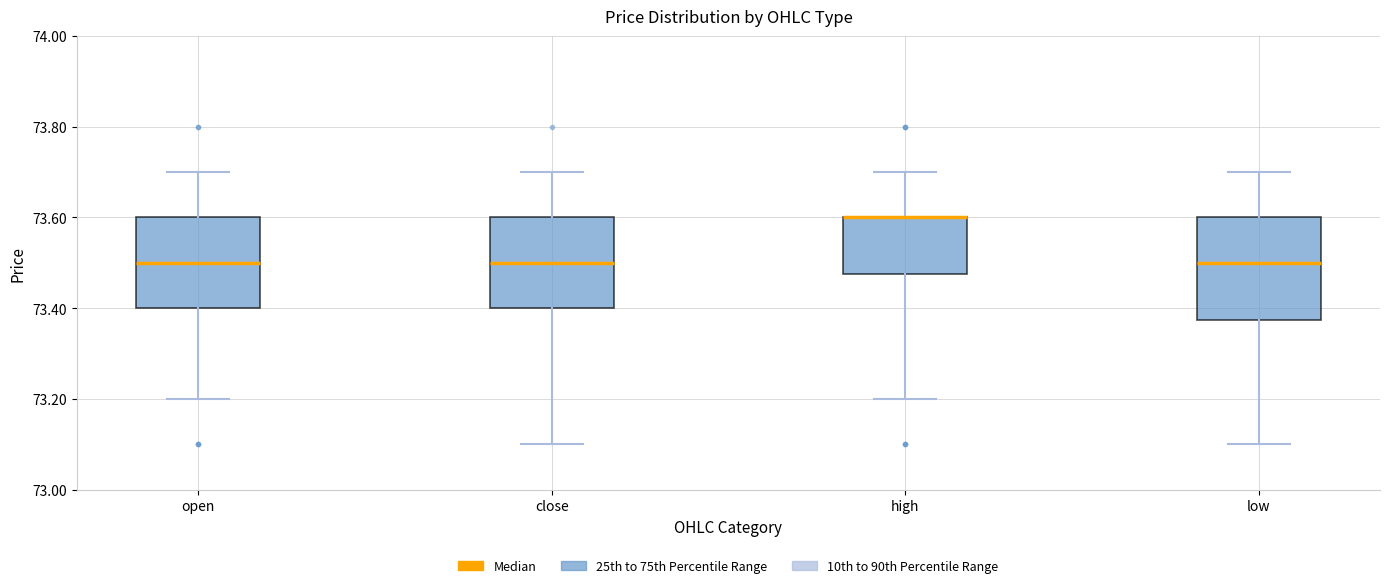

Reading left to right, read every box against the y-axis: the position of its median line, the range the box covers, and the ends of its whiskers. The values are not printed on the chart, so give them approximately, as read against the axis.

open: median 73.50, box 73.40 to 73.60, whiskers 73.20 to 73.70
close: median 73.50, box 73.40 to 73.60, whiskers 73.10 to 73.70
high: median 73.60 (drawn on the box's upper edge), box 73.48 to 73.60, whiskers 73.20 to 73.70
low: median 73.50, box 73.38 to 73.60, whiskers 73.10 to 73.70